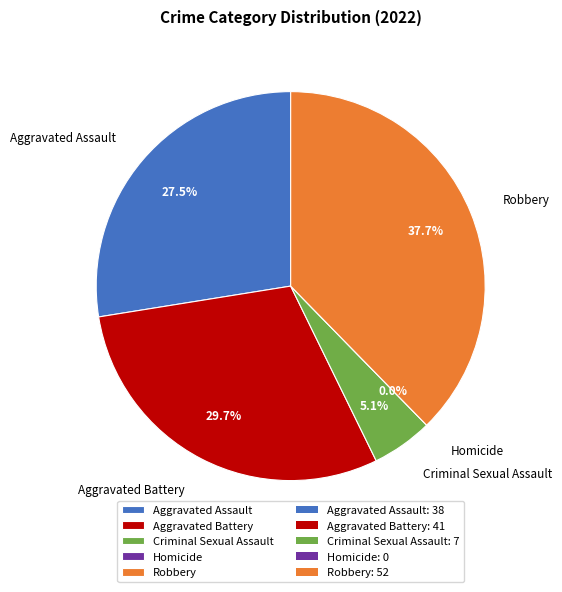

Count the number of slices in the pie.

5